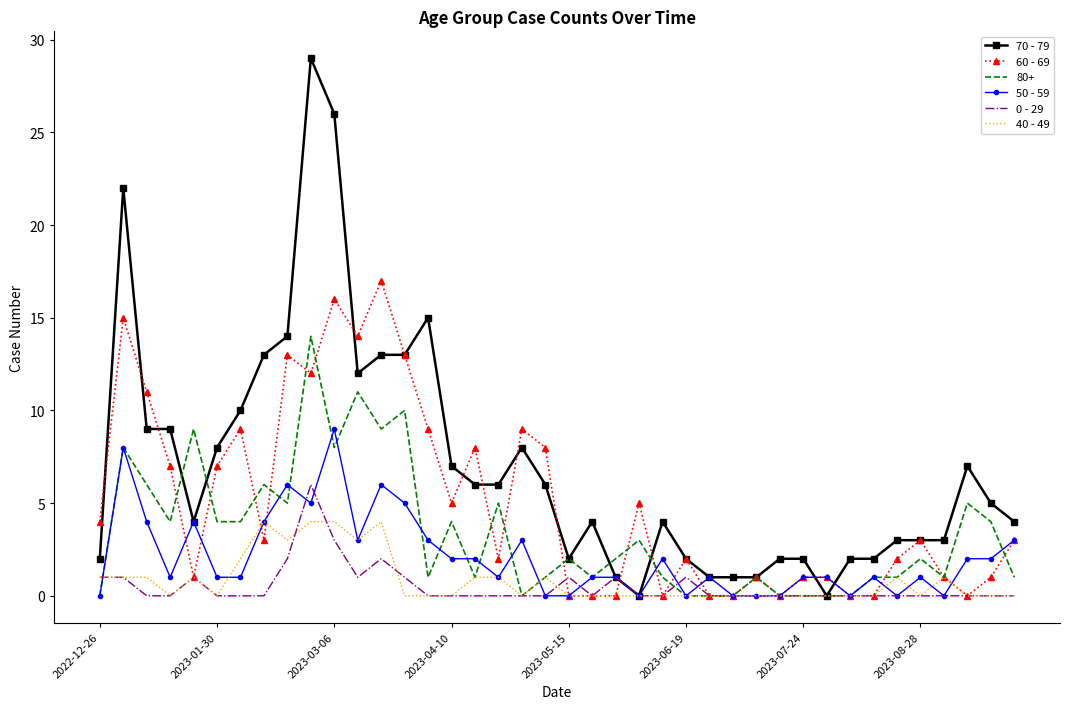

Count the number of categories in the chart.

40